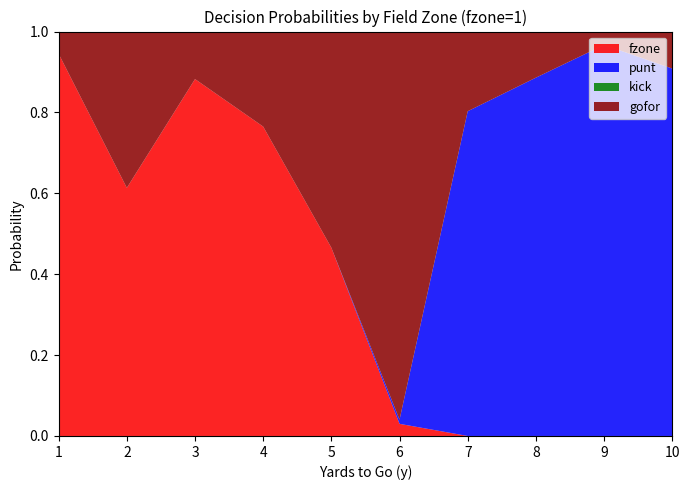

Reading left to right, transcribe all the data shown in this chart.

gofor: 0.1	0.4	0.1	0.2	0.5	1.0	0.2	0.1	0.0	0.1
punt: 0.0	0.0	0.0	0.0	0.0	0.0	0.8	0.9	1.0	0.9
kick: 0.0	0.0	0.0	0.0	0.0	0.0	0.0	0.0	0.0	0.0
fzone: 0.9	0.6	0.9	0.8	0.5	0.0	0.0	0.0	0.0	0.0